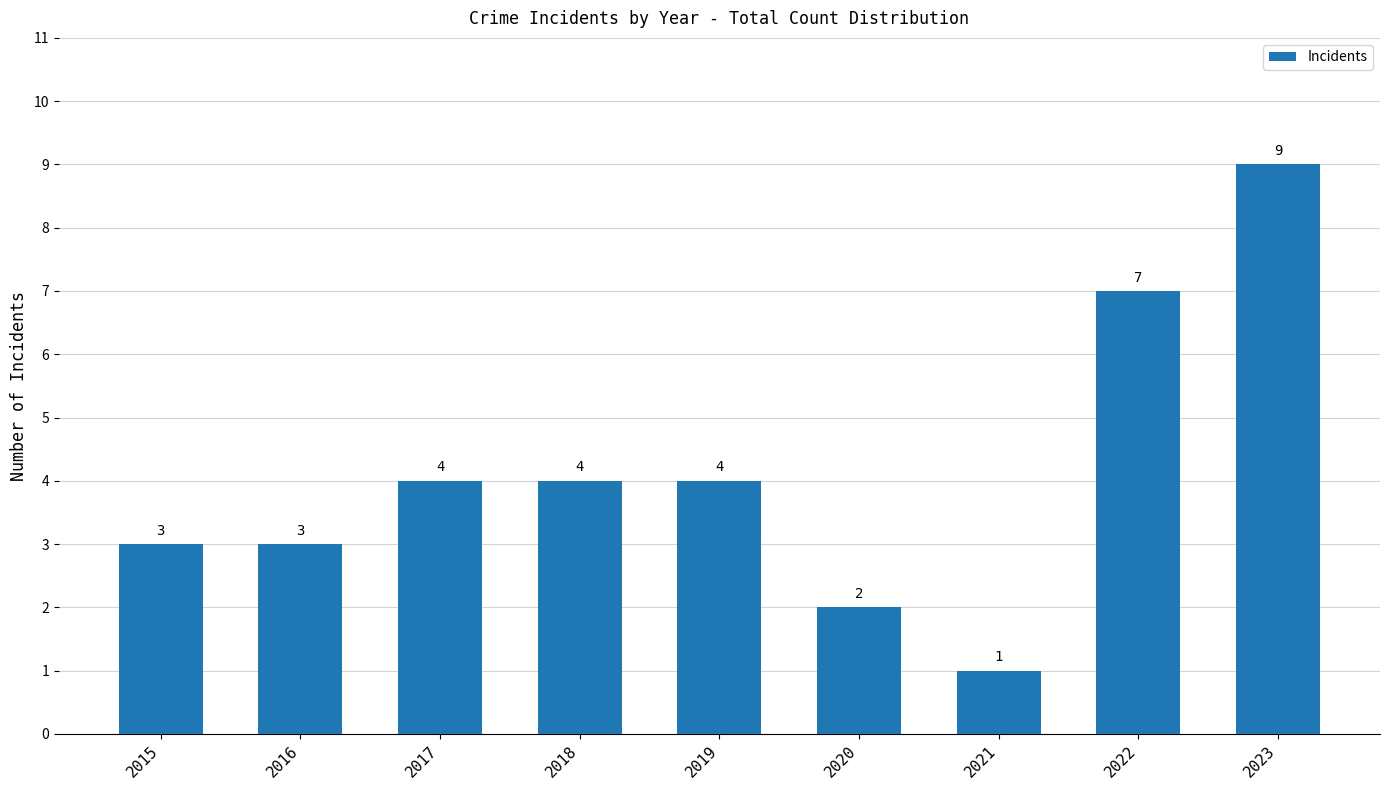

What is the greatest value displayed?

9